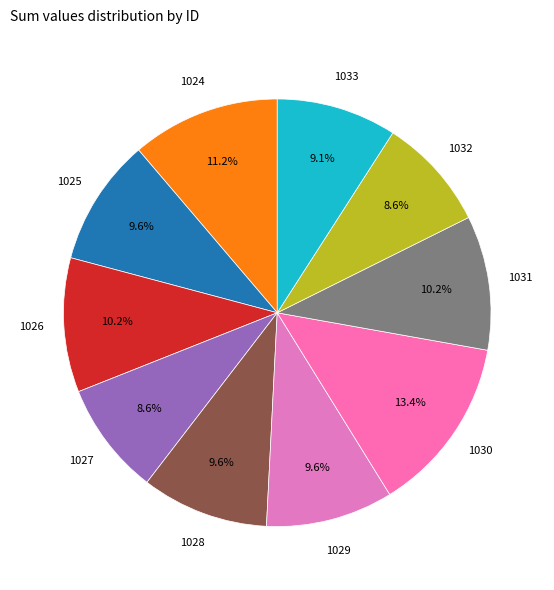

To the nearest percent, what portion does 1033 represent?

9%